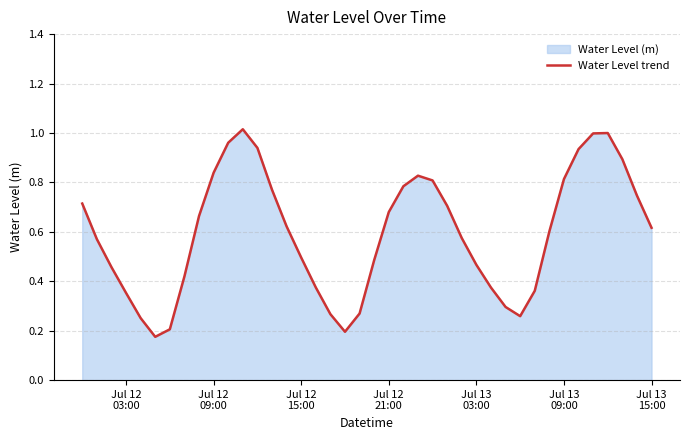

Does the chart display data point markers on the line(s)?

No